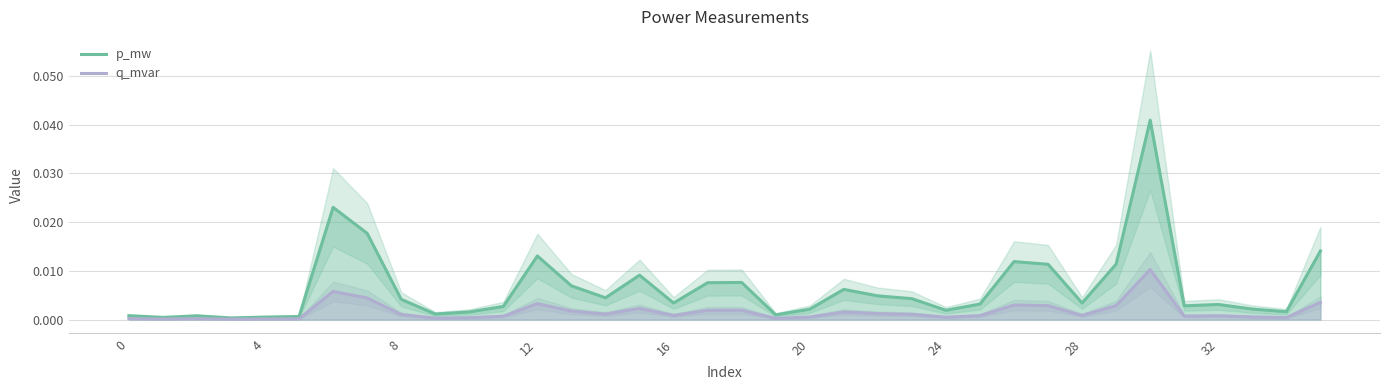

Count the number of data series in this chart.

2